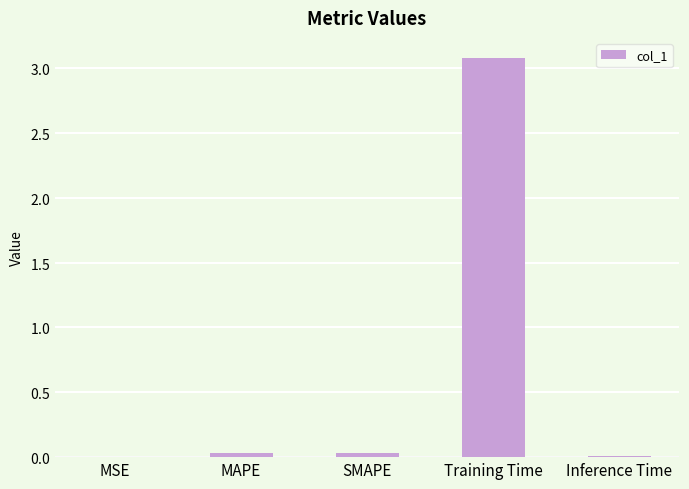

Rank the categories by value from lowest to highest.

MSE, Inference Time, MAPE, SMAPE, Training Time